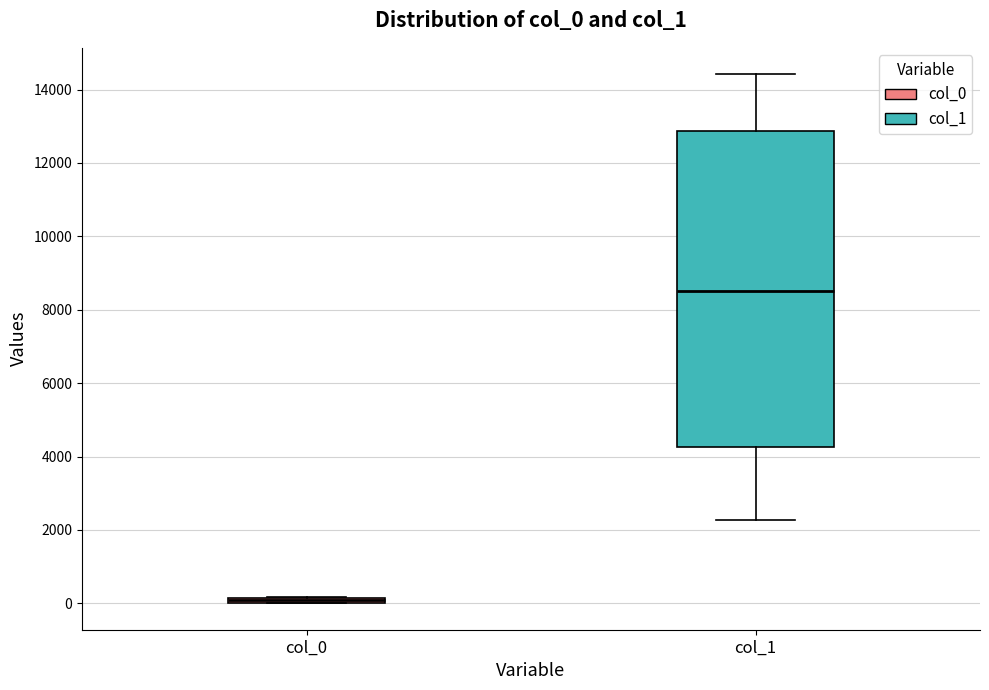

Where is the lower edge of the box for col_1 on the y-axis? The values are not printed on the chart, so give them approximately, as read against the axis.

4200